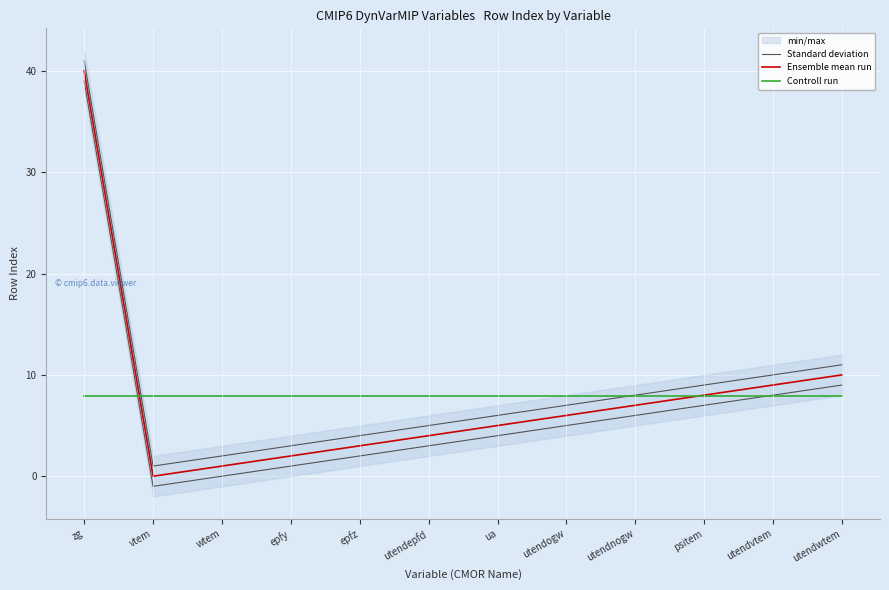

Is it true that Controll run equals 7.9 at epfy?

True